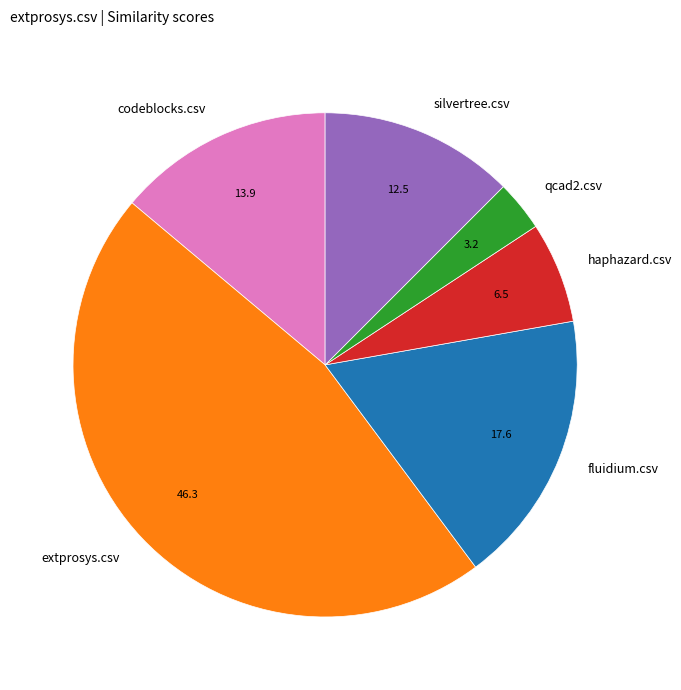

What is the smallest slice in the pie chart?

qcad2.csv